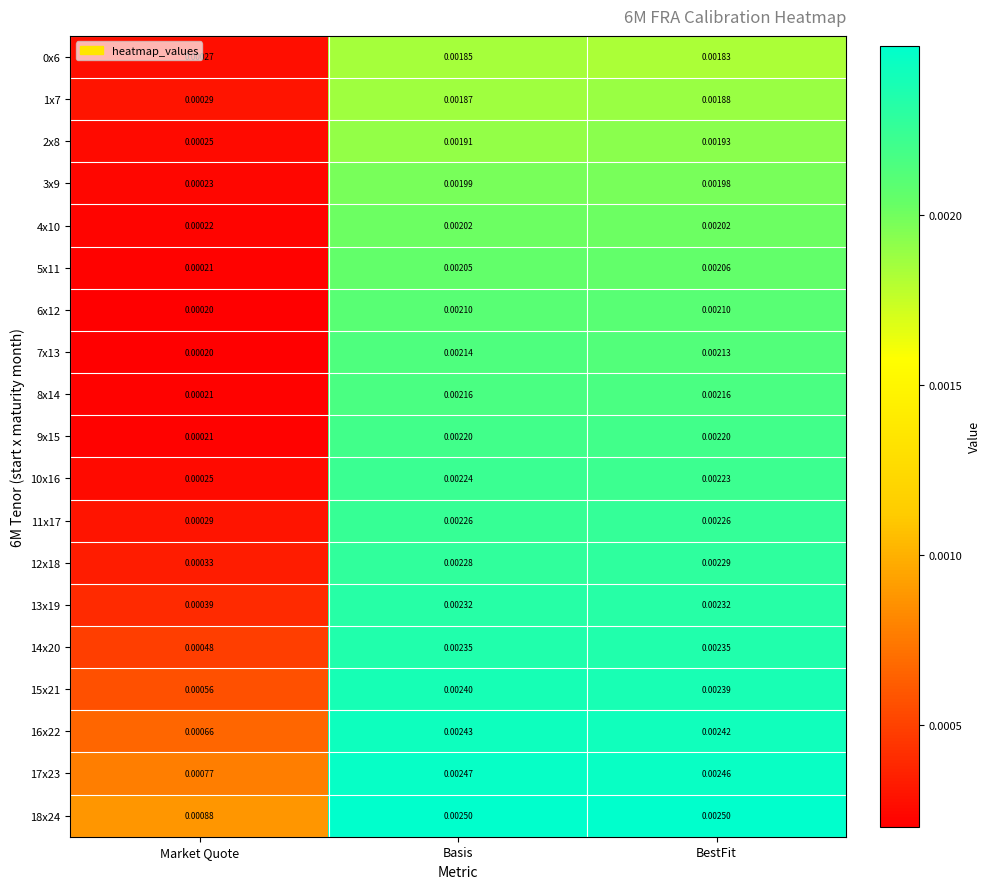

Is the value of 7x13 at Market Quote greater than the value of 10x16 at Market Quote?

No